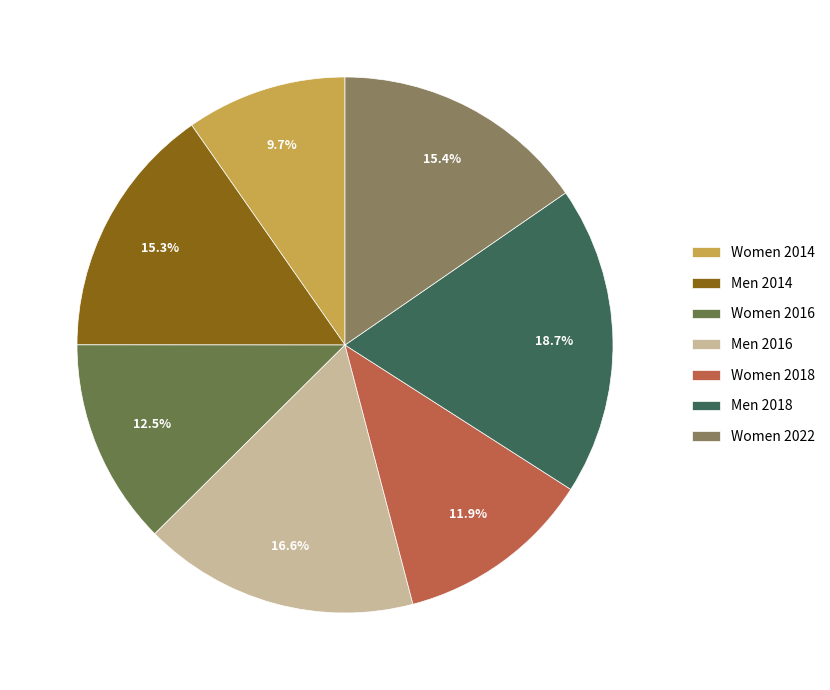

Count the number of slices in the pie.

7